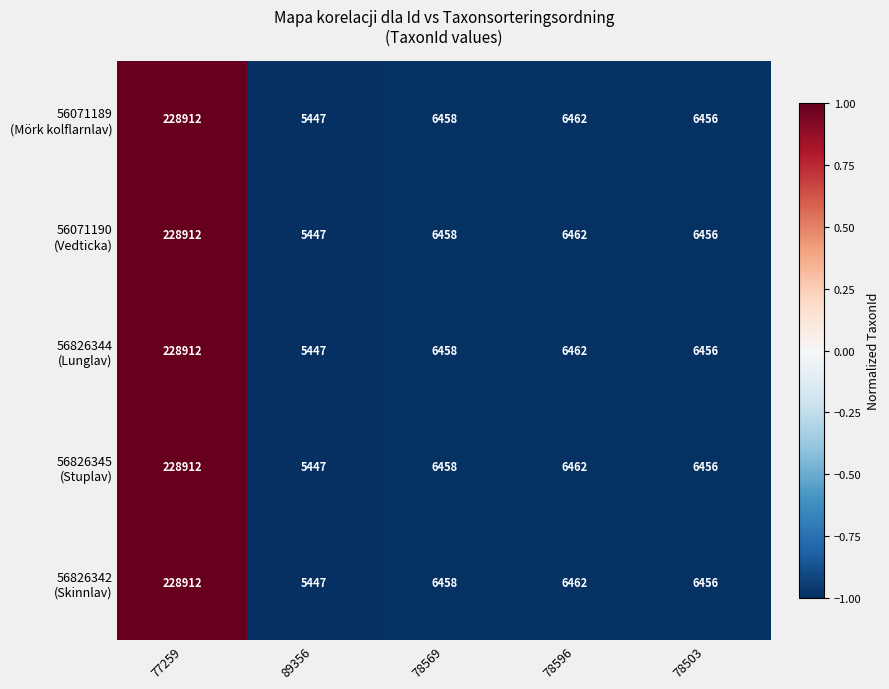

How many series are shown in this chart?

5